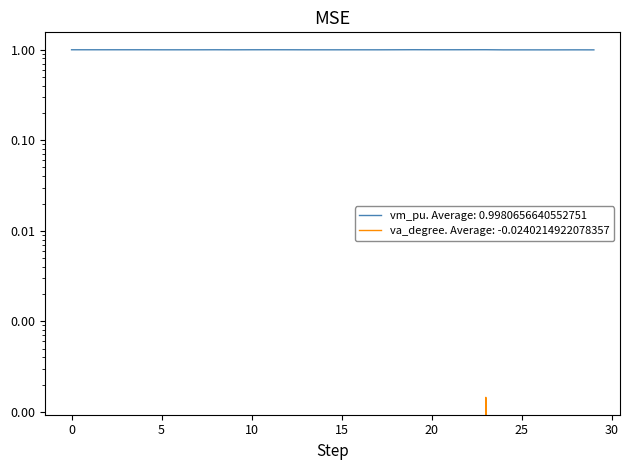

The vm_pu series shows 0.6 at 18. True or false?

False